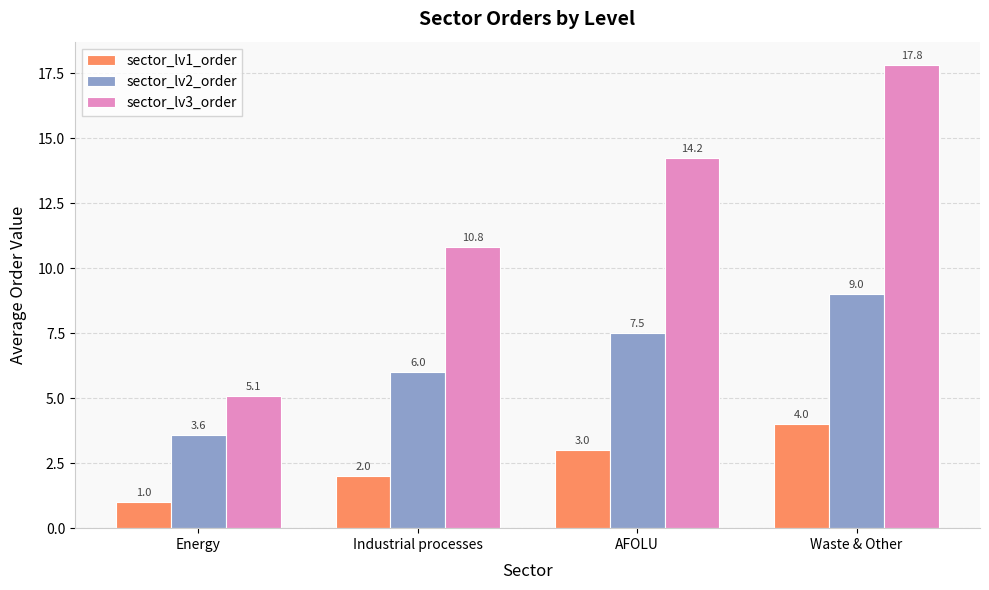

At which label is sector_lv1_order closest to 2?

Industrial processes